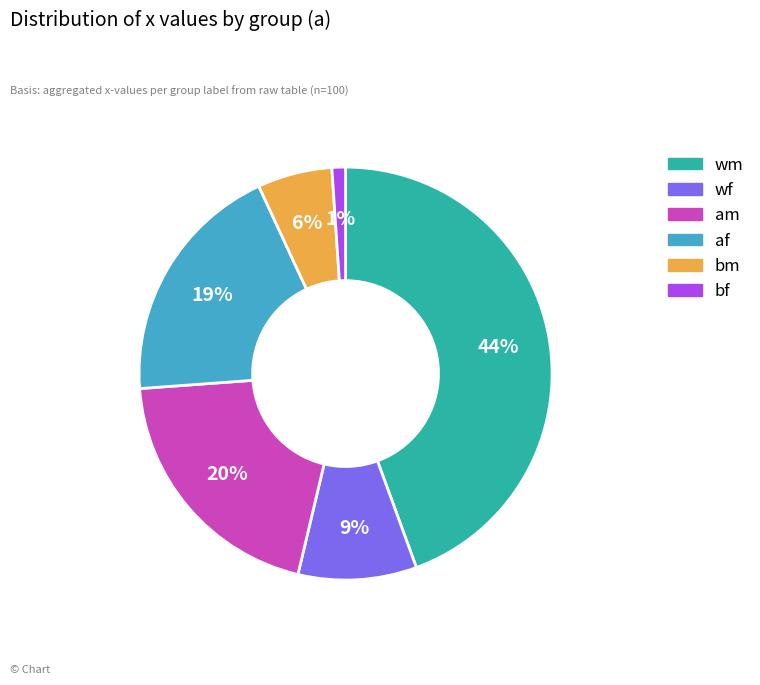

Between wm and af, which is larger?

wm